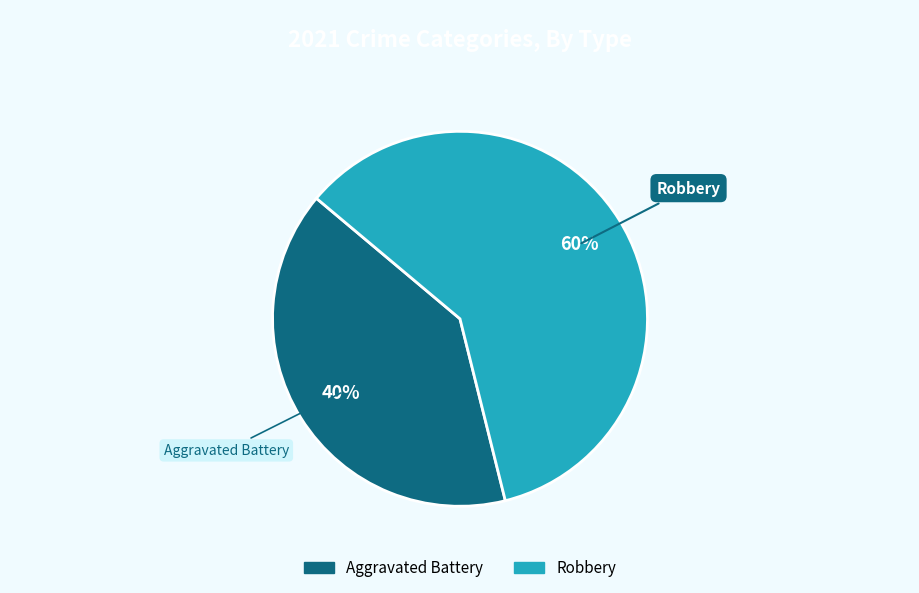

How many slices are in this pie chart?

2